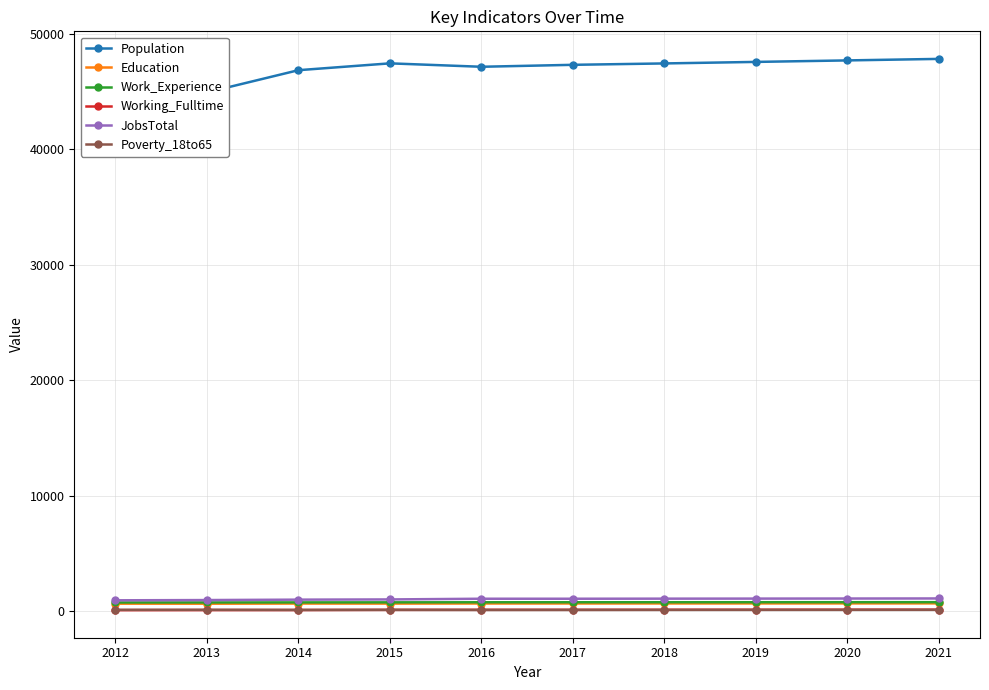

True or false: JobsTotal and Population cross at least once.

False